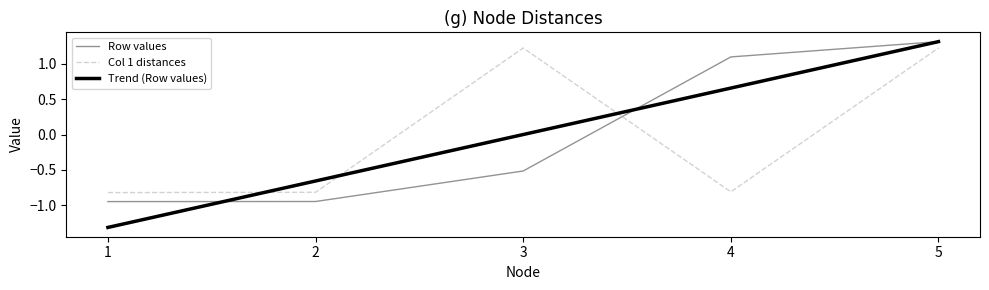

What is the total value across all series at 4?

0.9